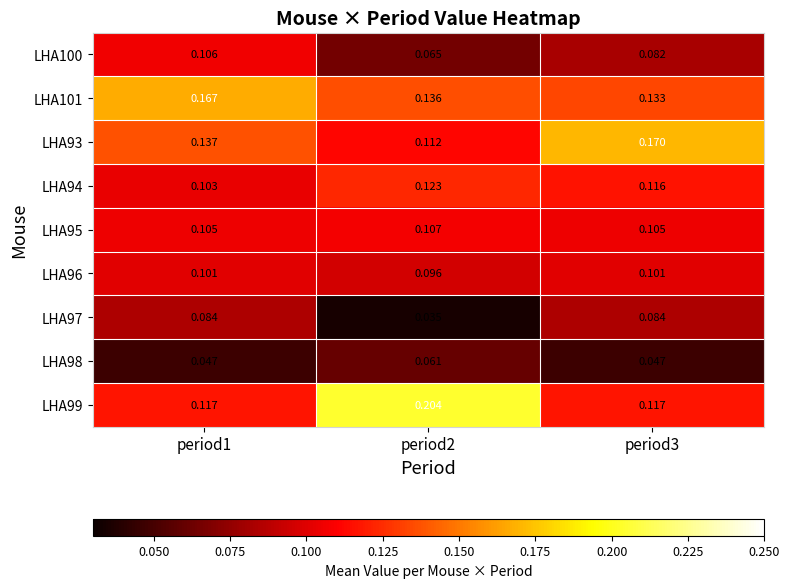

Is the value of LHA101 at period1 greater than the value of LHA95 at period3?

Yes